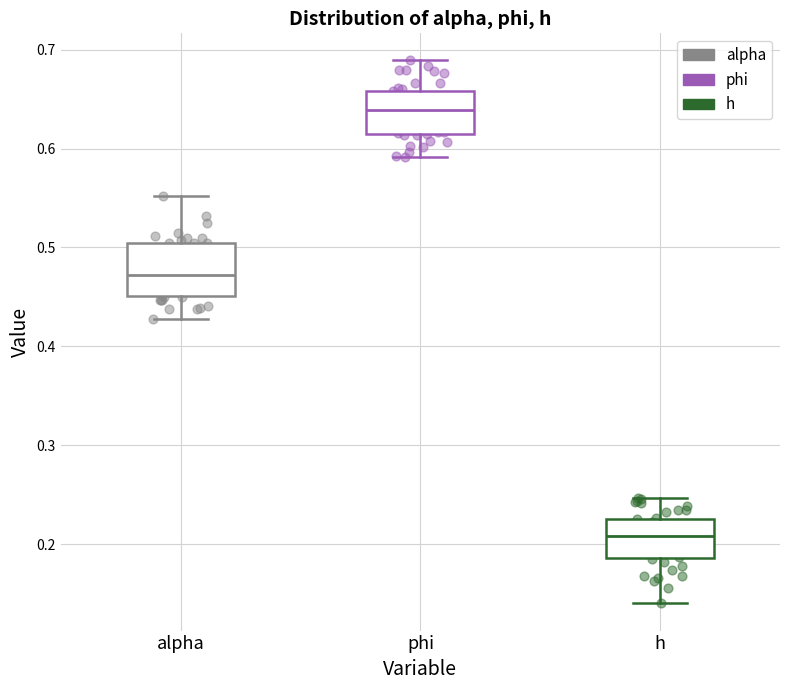

Where does the upper whisker of the box for h end on the y-axis? The values are not printed on the chart, so give them approximately, as read against the axis.

0.25